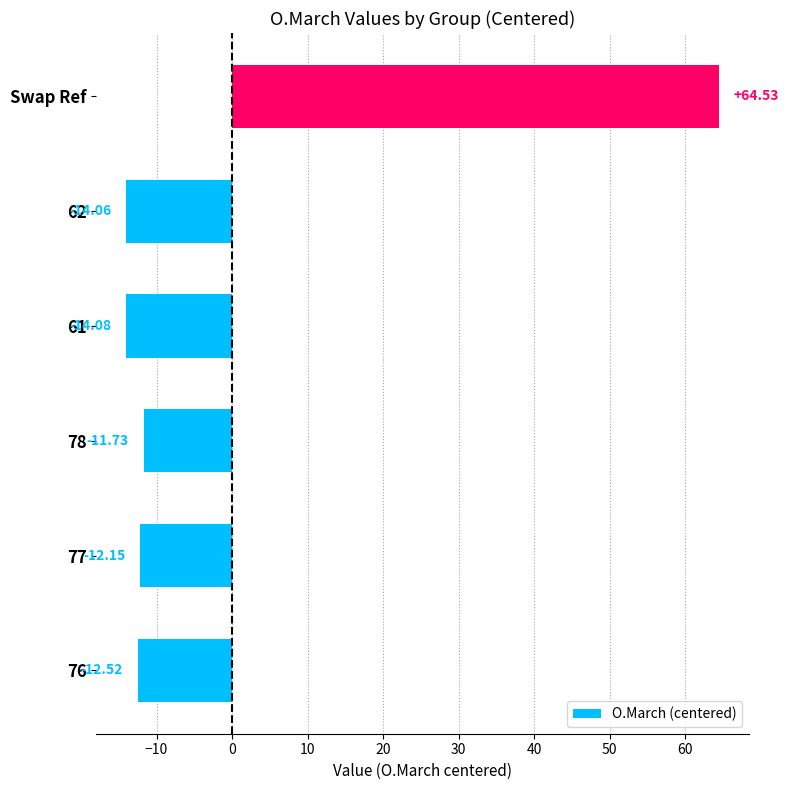

Are the bars grouped side by side (vs. stacked)?

No